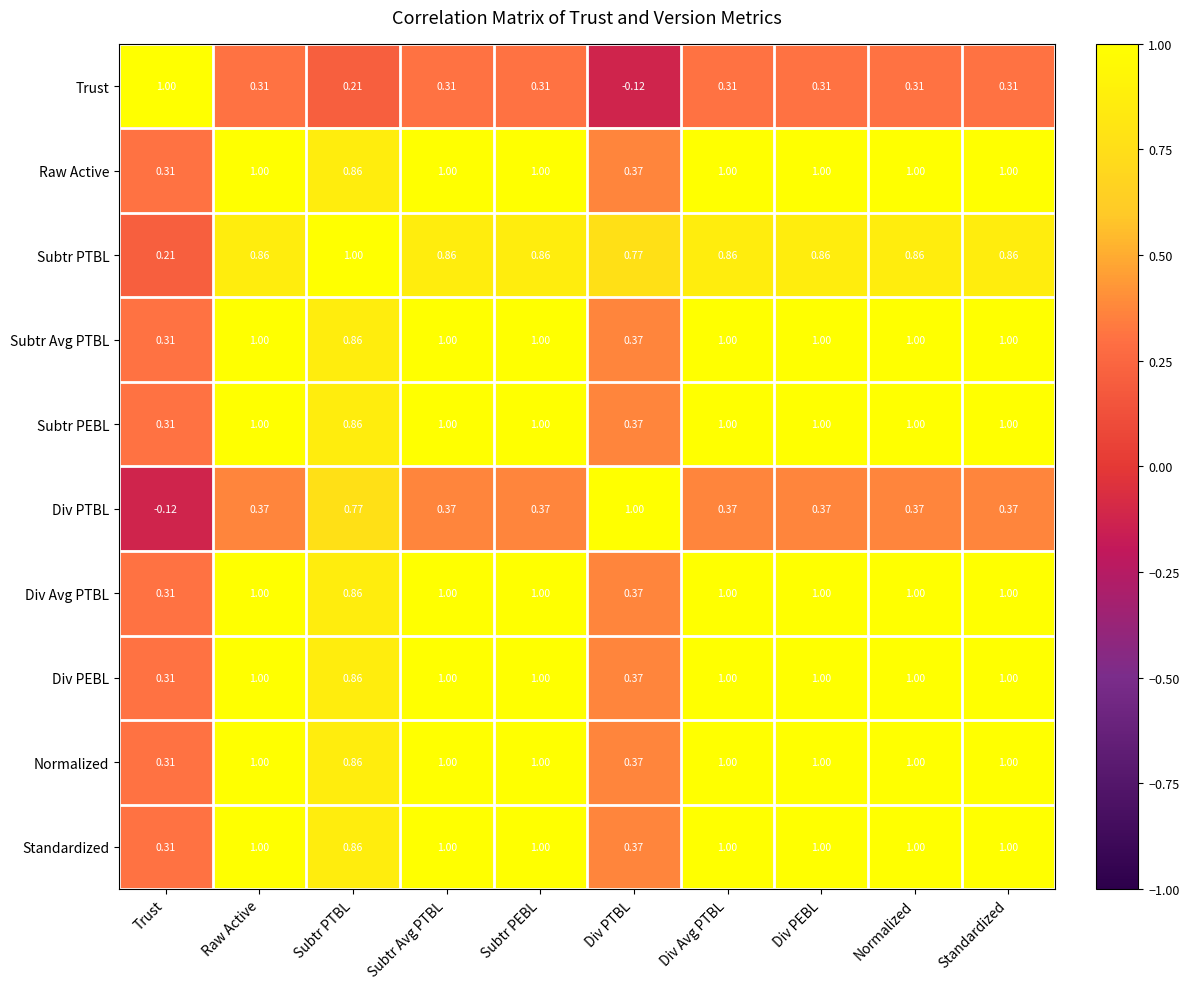

Is the value of Subtr PTBL at Normalized greater than the value of Raw Active at Trust?

Yes